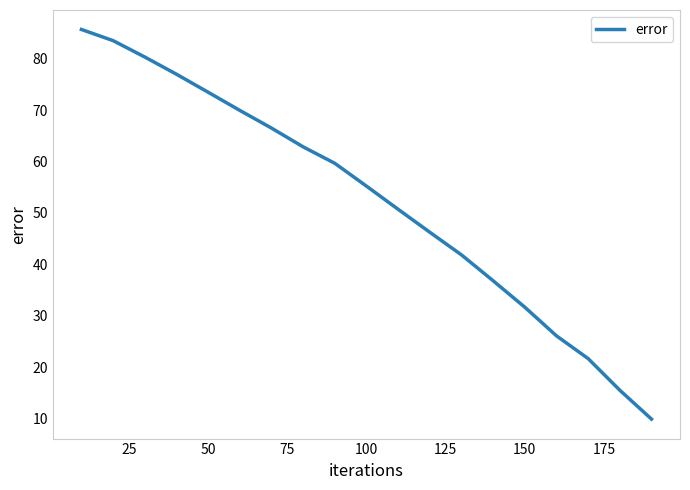

What is the difference between the maximum and minimum values?

75.7